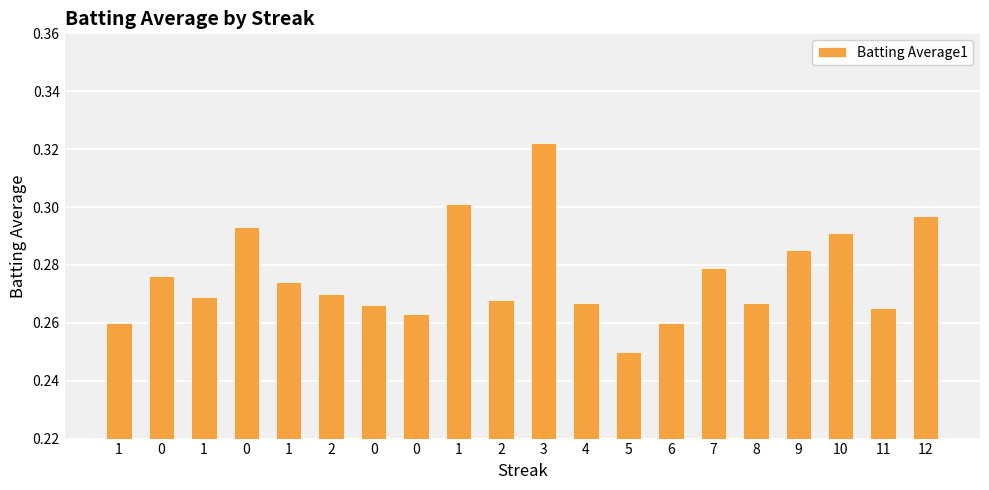

The value at 11 is 0.3. True or false?

True